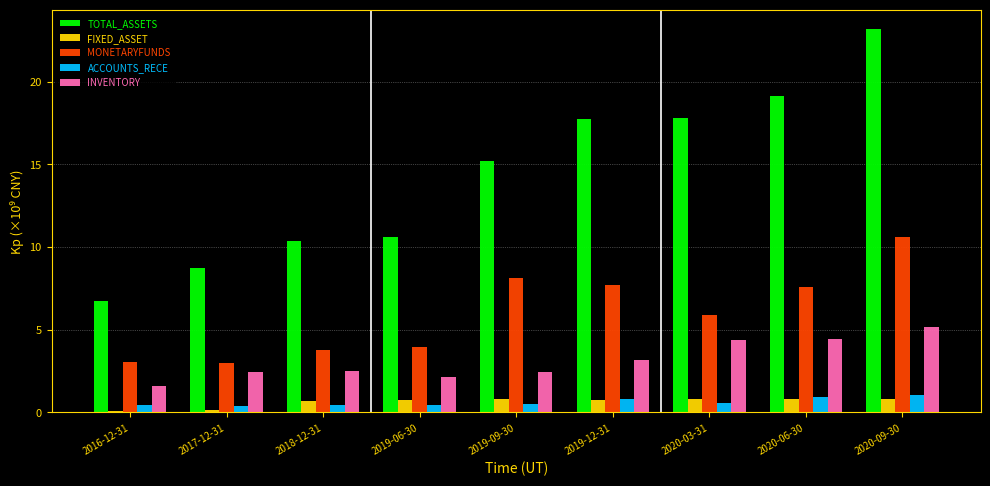

Which series changed the most between 2016-12-31 and 2020-03-31?

TOTAL_ASSETS